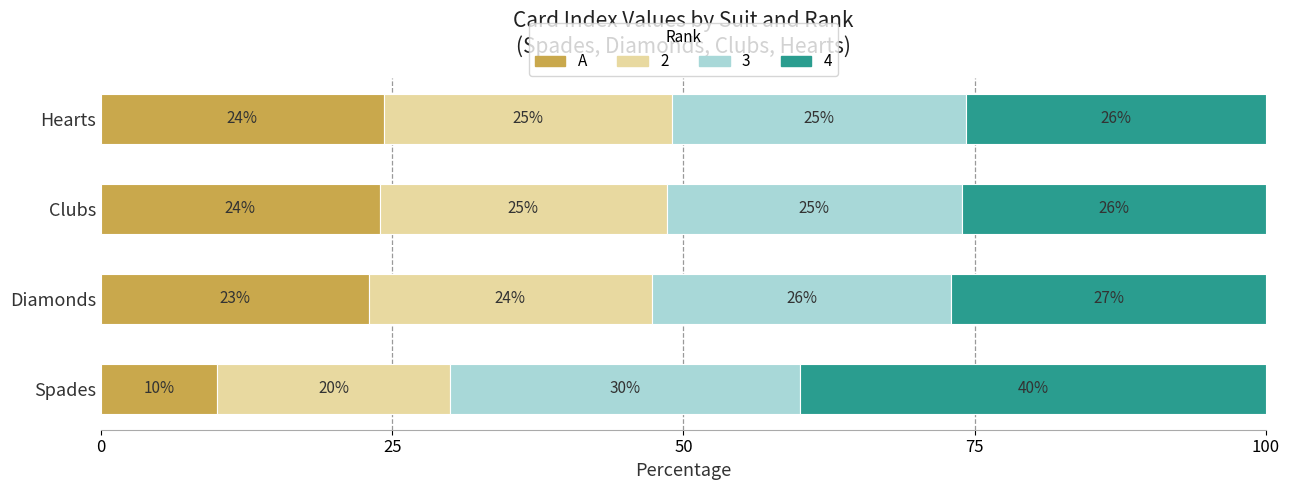

At which label is A closest to 17?

Diamonds